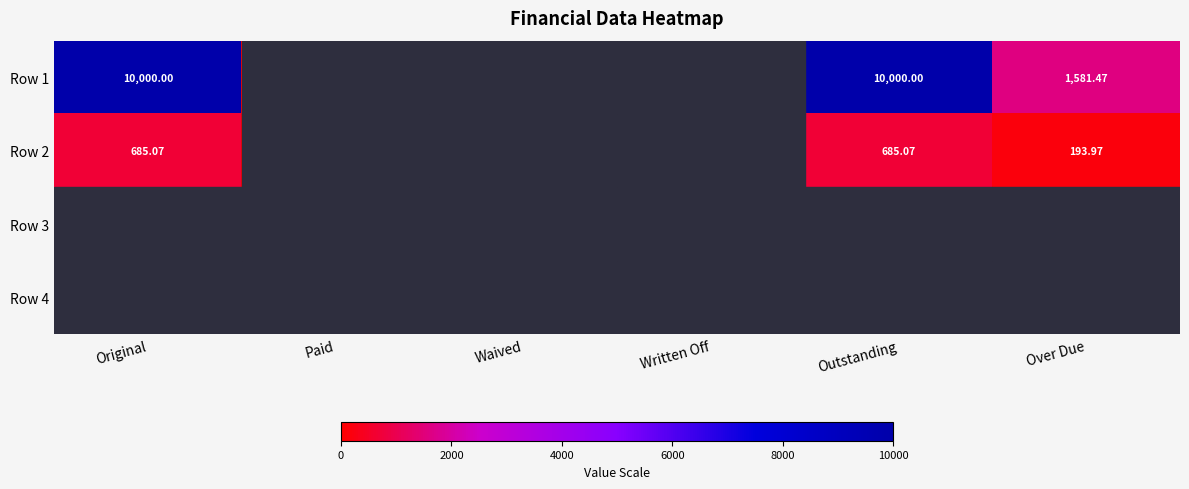

Is it true that Row 1 equals 6141.4 at Original?

False